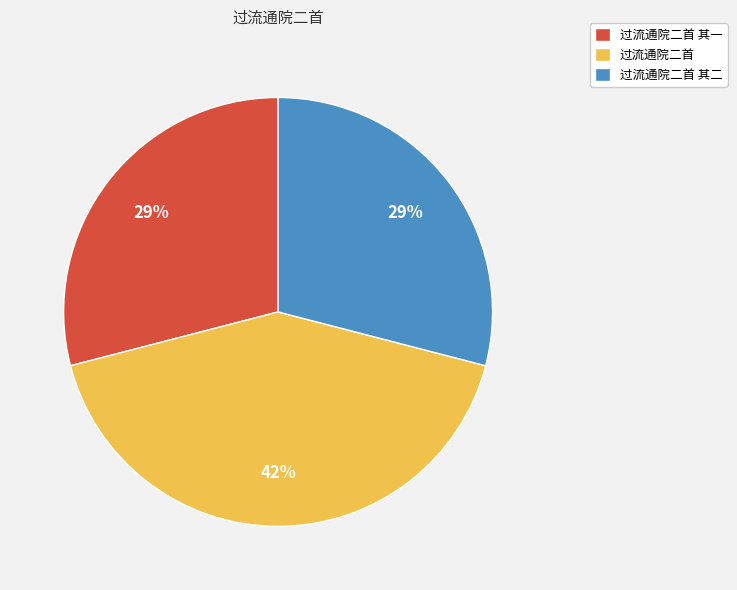

Do 过流通院二首 其二 and 过流通院二首 together represent more than half of the pie?

Yes